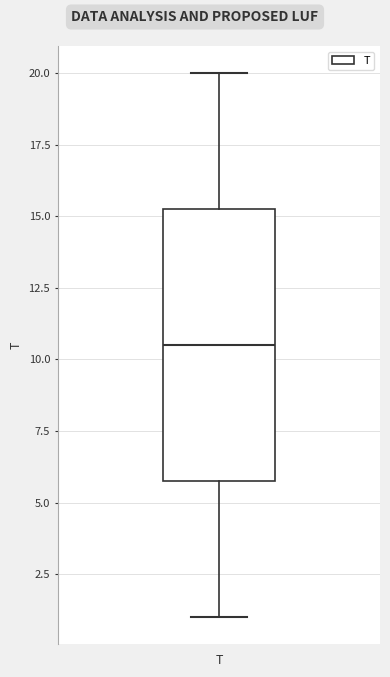

Read this box plot against the y-axis: the position of the median line, the range covered by the box, and the ends of both whiskers. The values are not printed on the chart, so give them approximately, as read against the axis.

median 10.5, box 6.0 to 15.5, whiskers 1.0 to 20.0